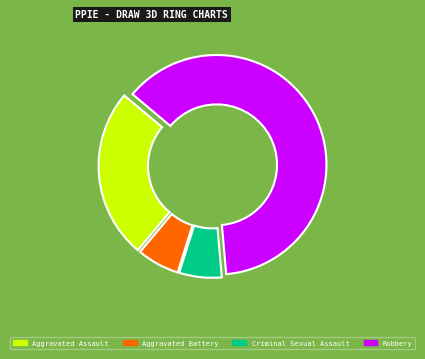

The Criminal Sexual Assault slice represents 1% of the pie. True or false?

False